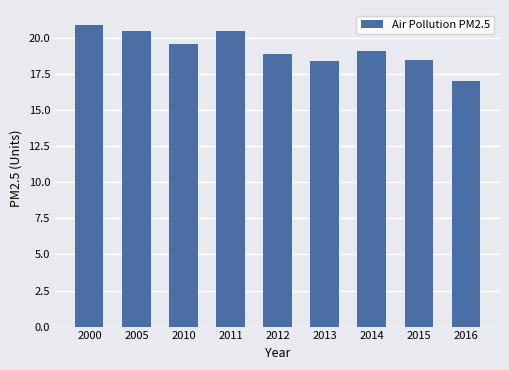

What is the maximum value shown in the chart?

20.9